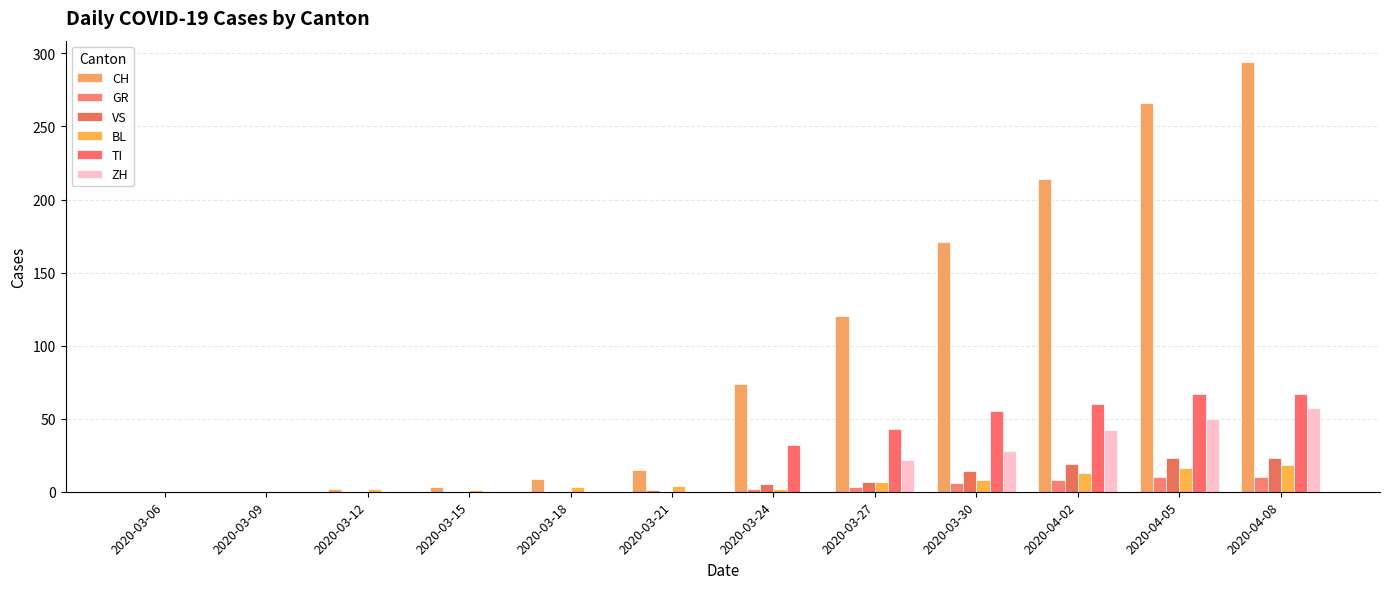

What is the label of the 3rd bar from the left?

2020-03-12